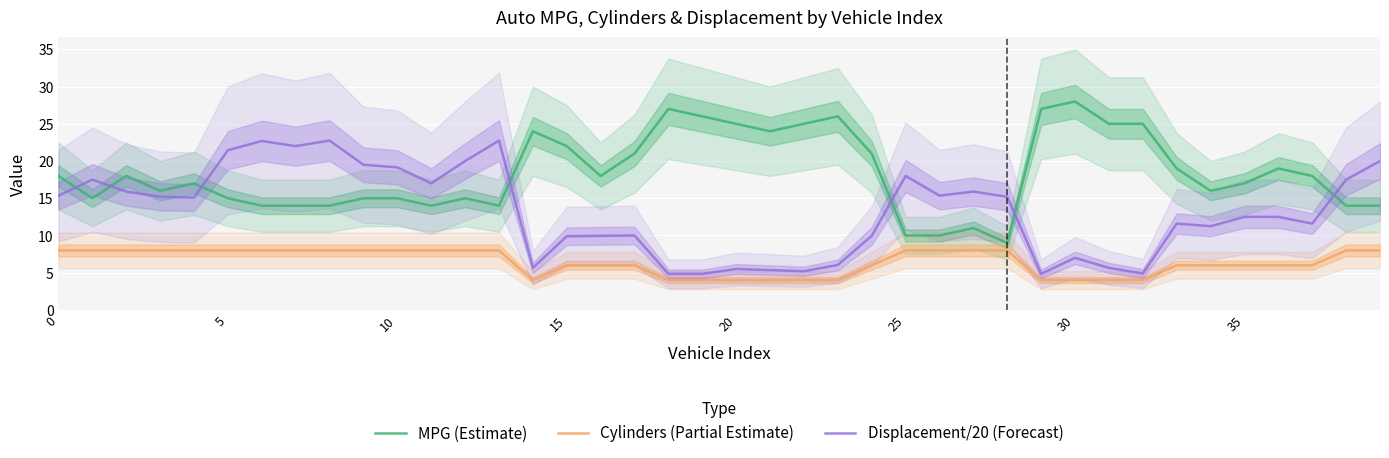

What is the lowest value of the Displacement/20 (Forecast) series?

4.8